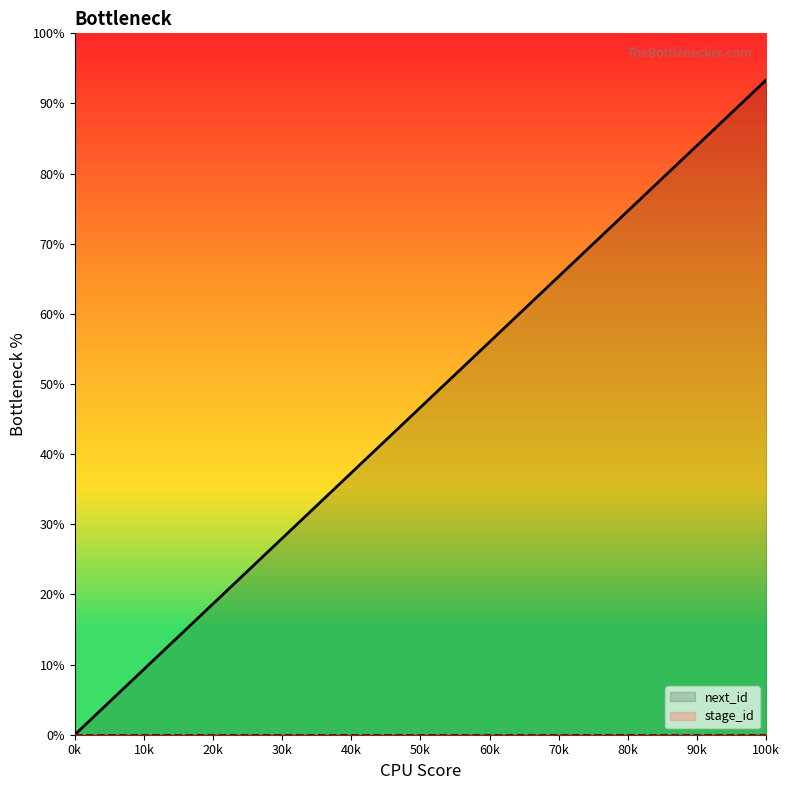

Is it true that next_id equals -37.7 at 0k?

False